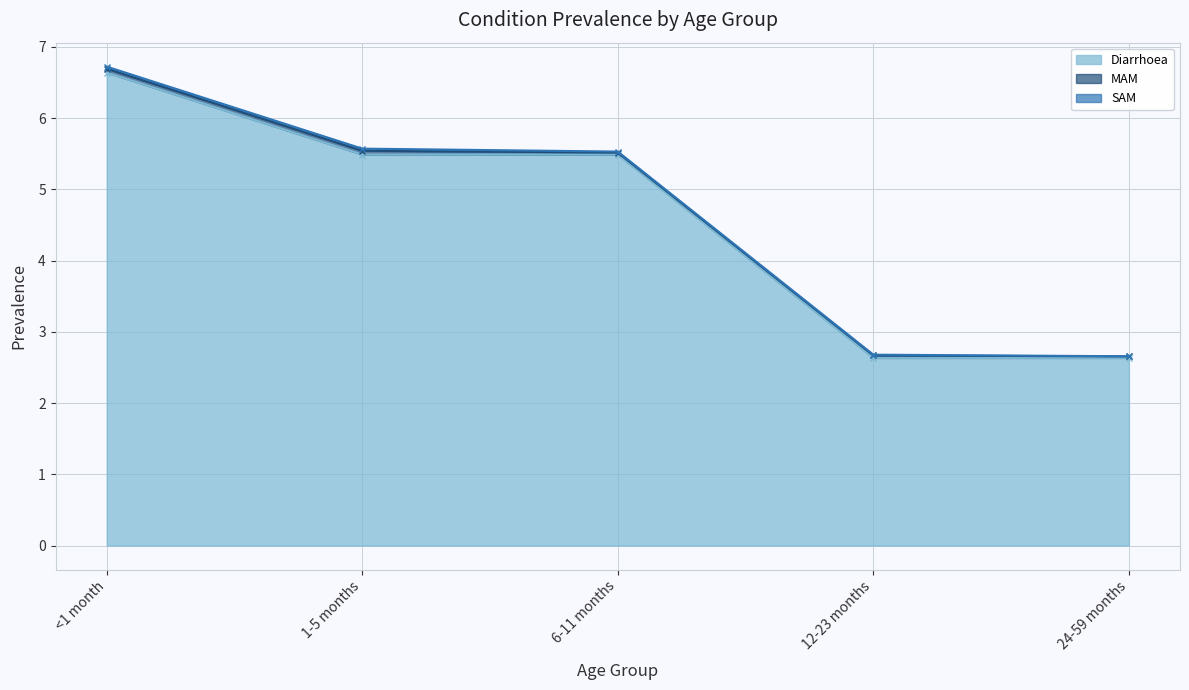

Which series has the largest total across all categories?

Diarrhoea